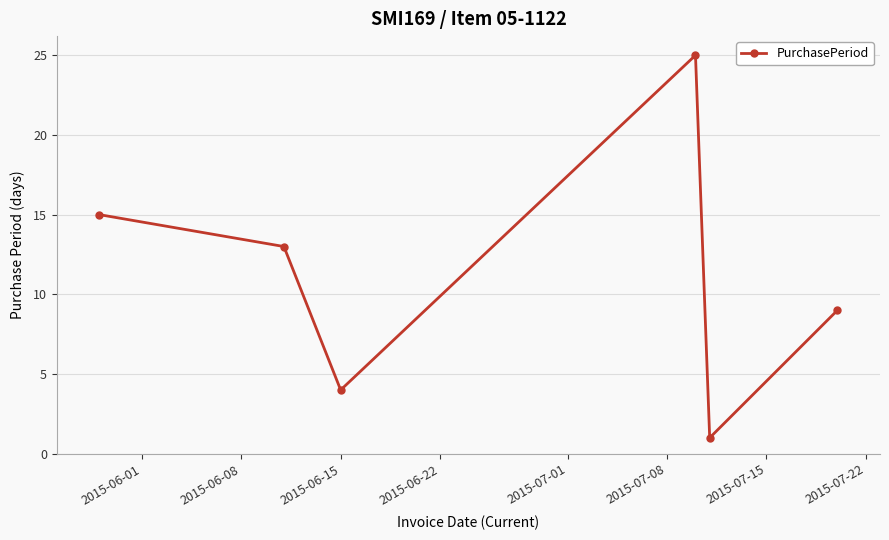

Reading right to left, transcribe all the data shown in this chart.

9	1	25	4	13	15